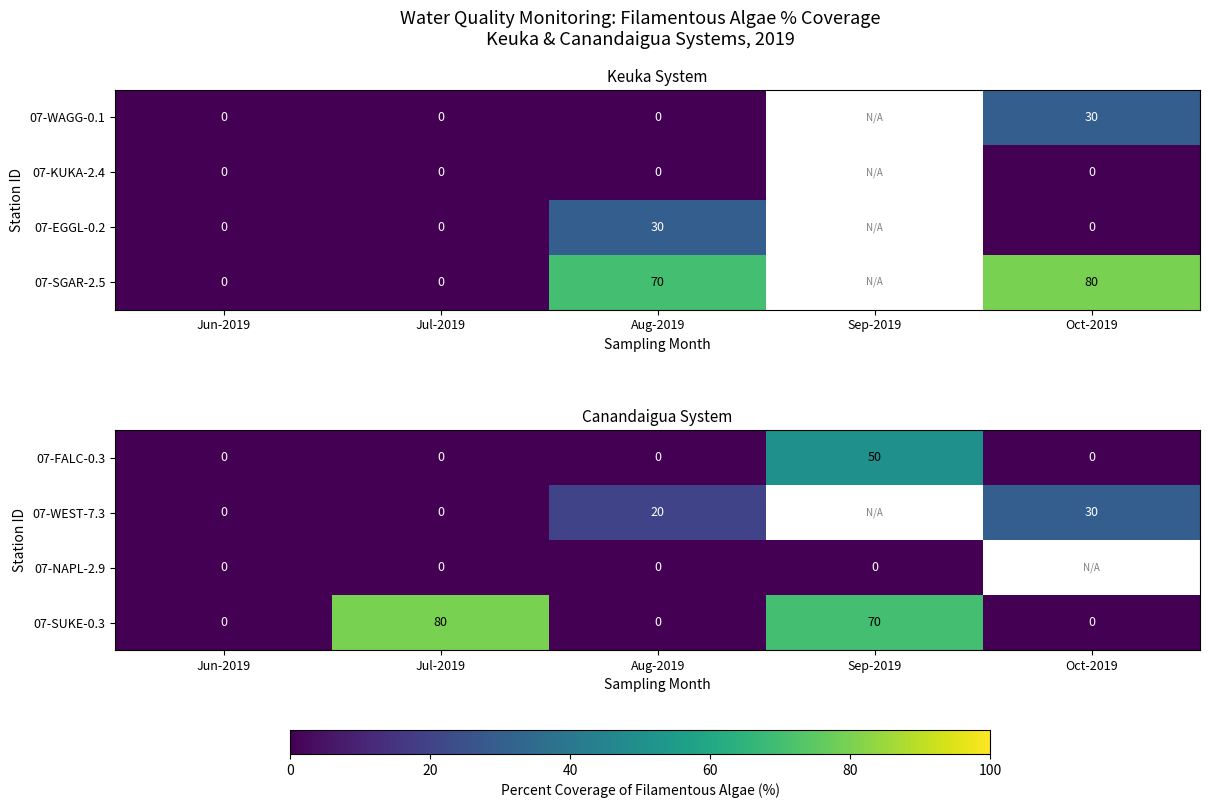

How many 07-SUKE-0.3 values are between 0 and 70?

4